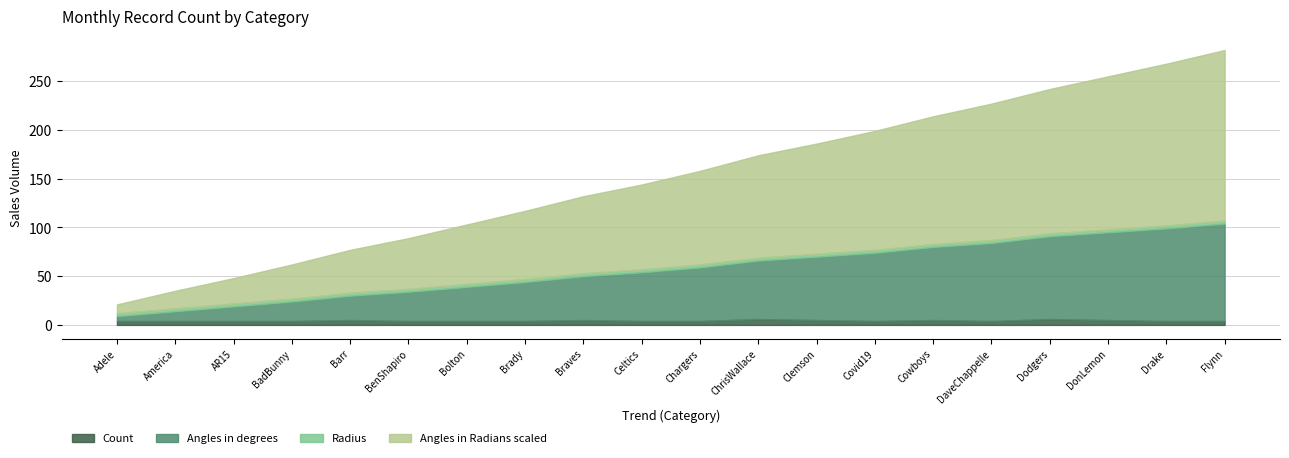

What is the label of the 19th point from the right?

America